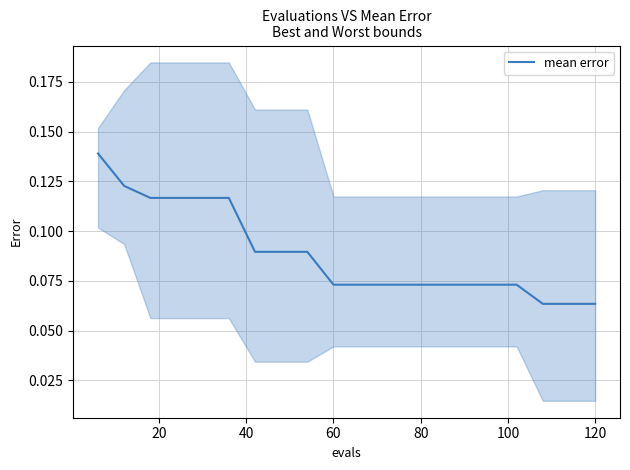

Reading left to right, list all the values displayed in this chart.

0.1	0.1	0.1	0.1	0.1	0.1	0.1	0.1	0.1	0.1	0.1	0.1	0.1	0.1	0.1	0.1	0.1	0.1	0.1	0.1